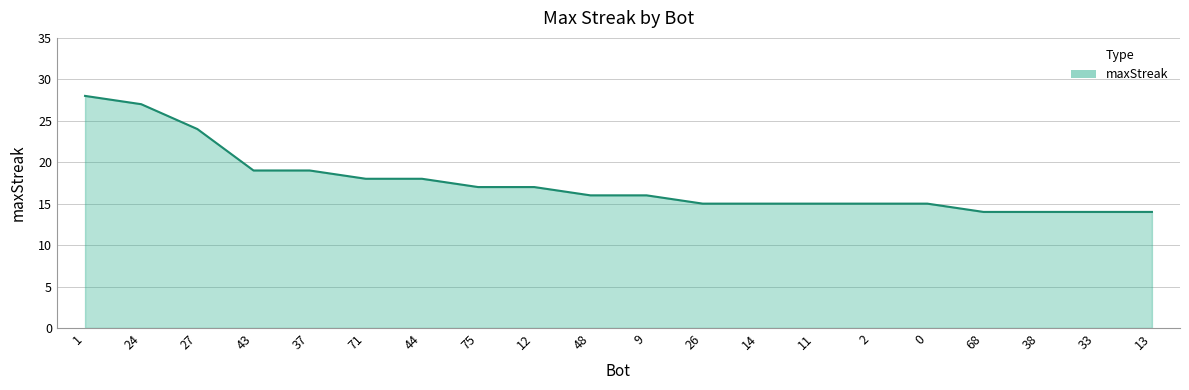

What is the maximum value shown in the chart?

28